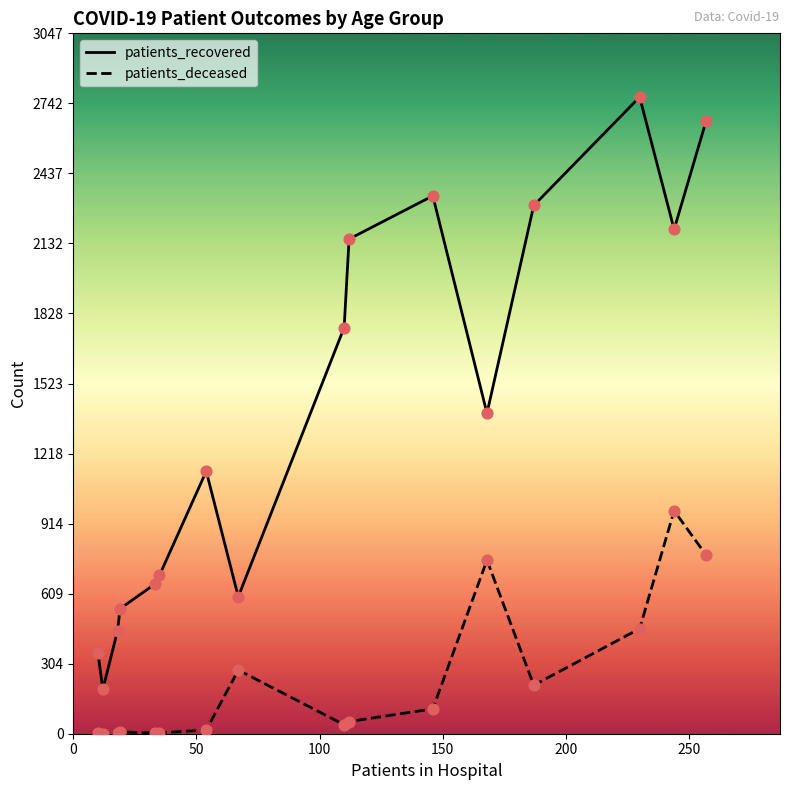

Which series has the largest total across all categories?

patients_recovered